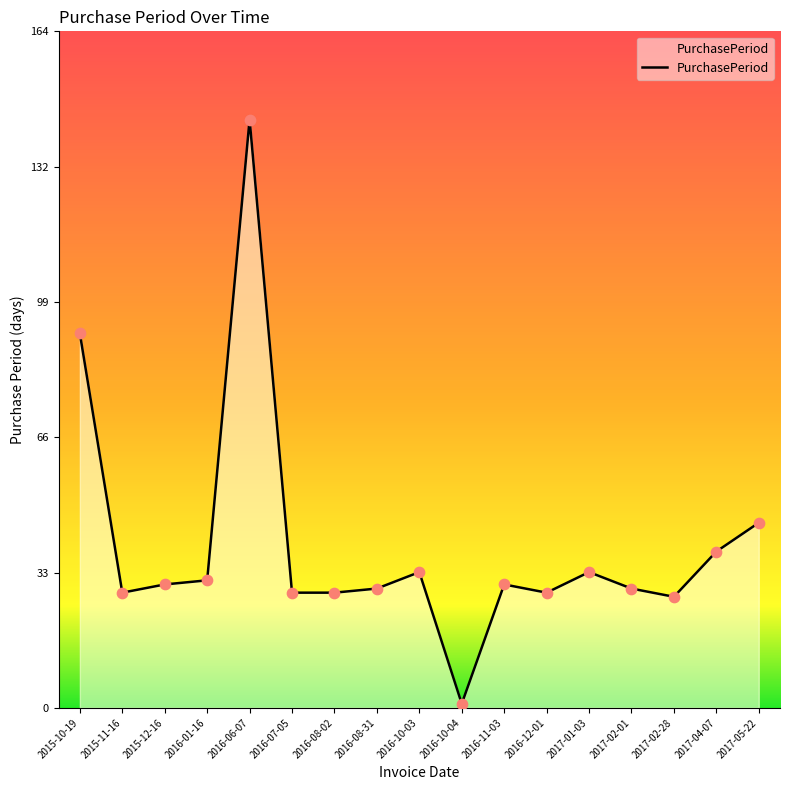

What is the ratio of the value at 2016-08-02 to the value at 2017-02-28?

1.0